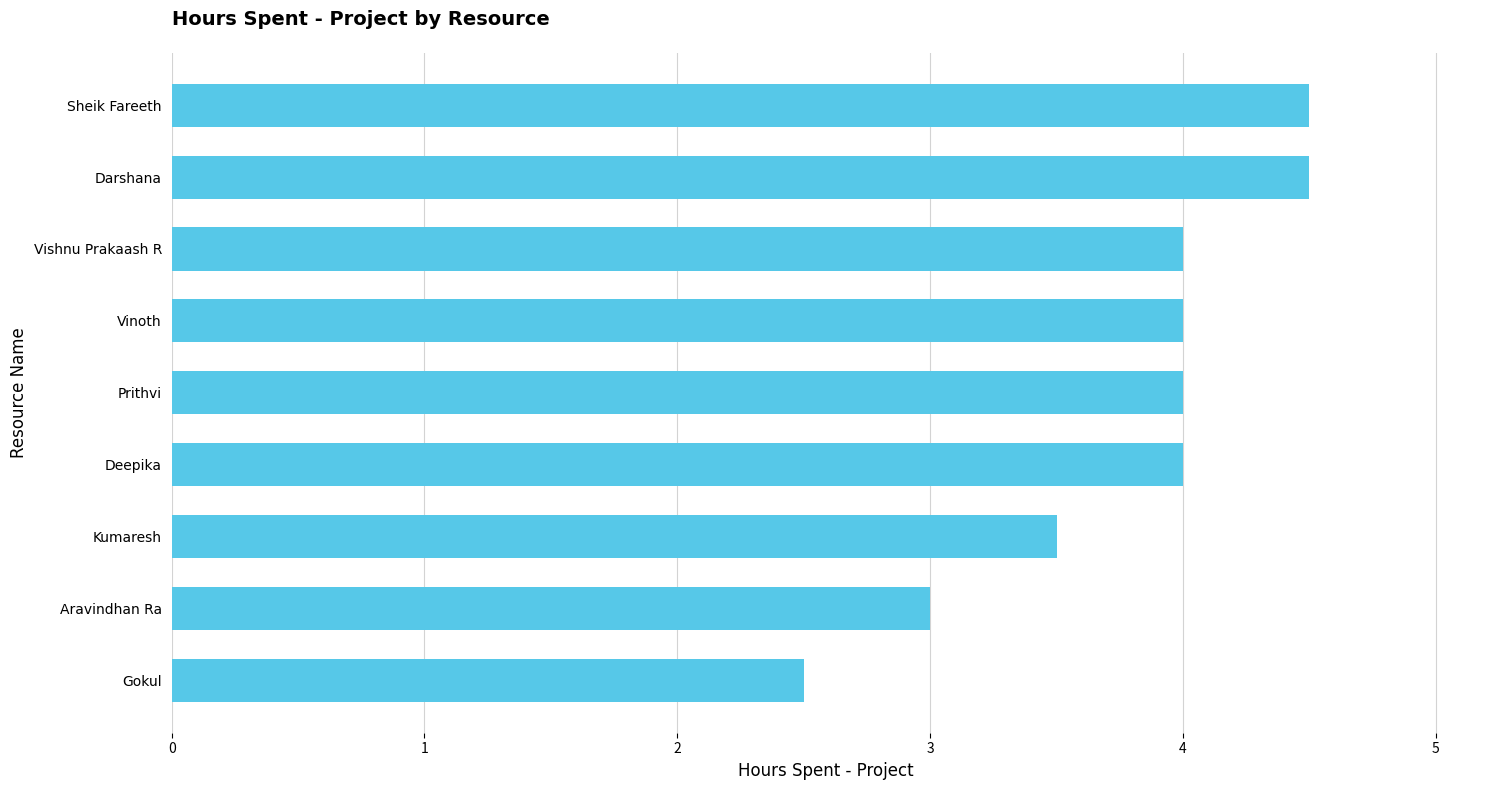

How many distinct data groups are displayed?

1